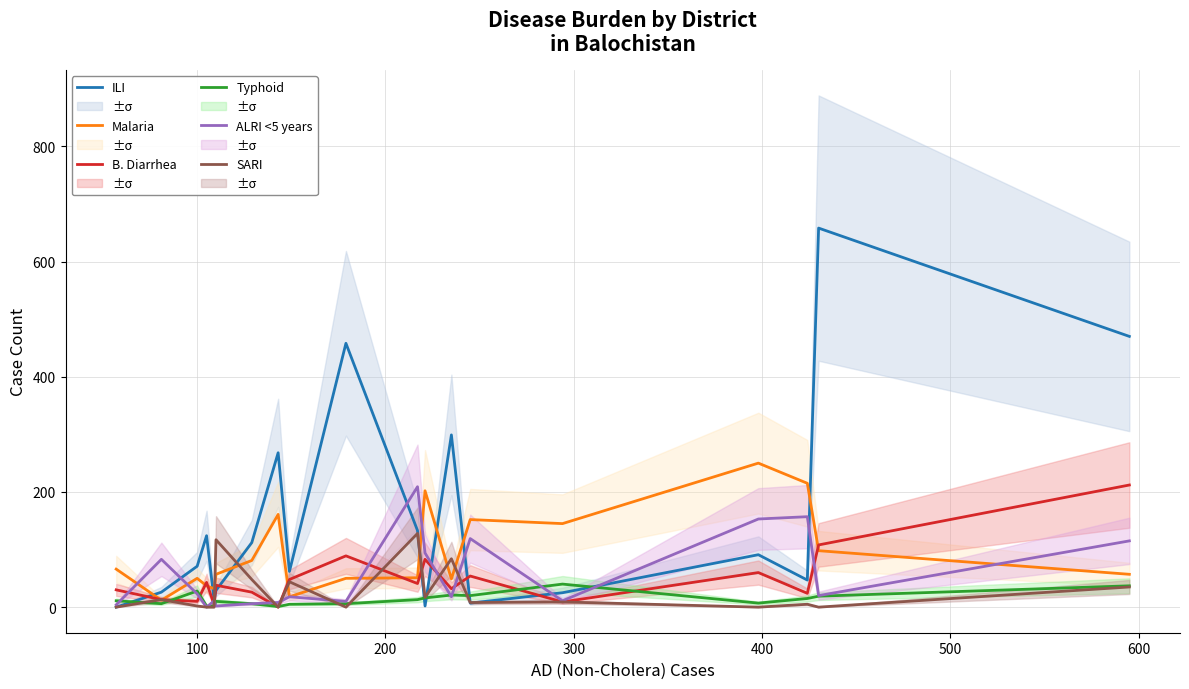

List the series in order of their peak value, highest first.

ILI, Malaria, B. Diarrhea, ALRI <5 years, SARI, Typhoid